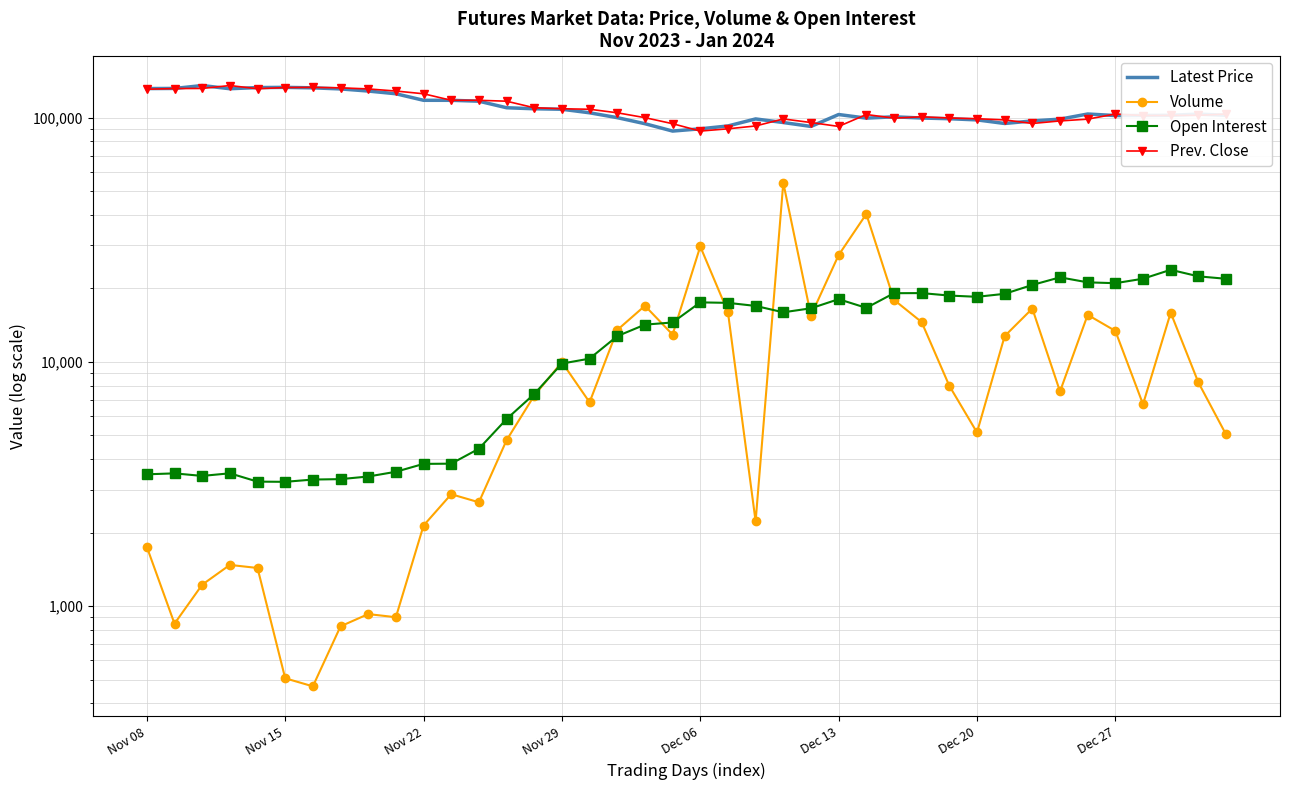

At how many categories does at least one series exceed 127034?

10